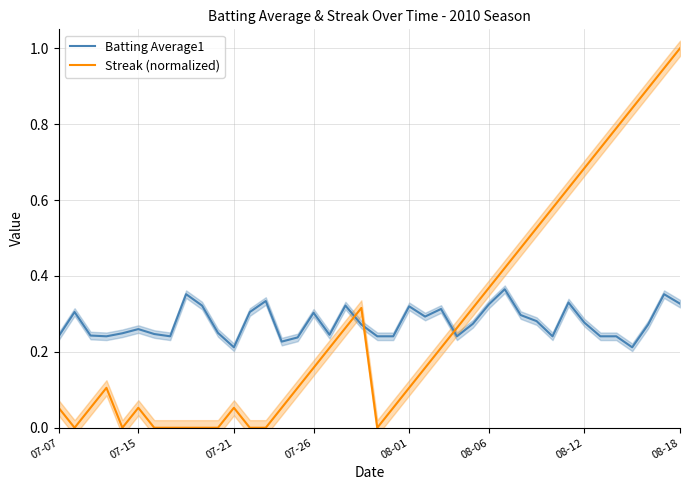

What is the average value of the Batting Average1 series?

0.3